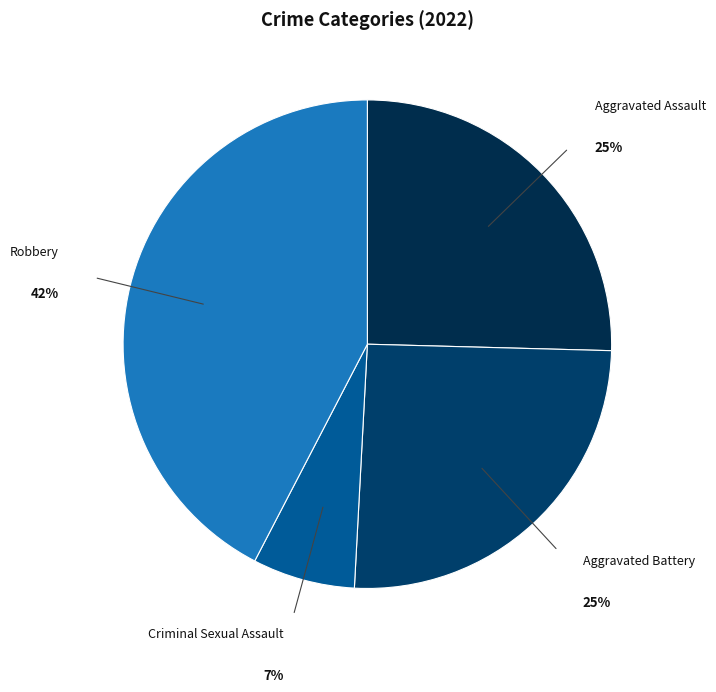

What is the largest slice in the pie chart?

Robbery